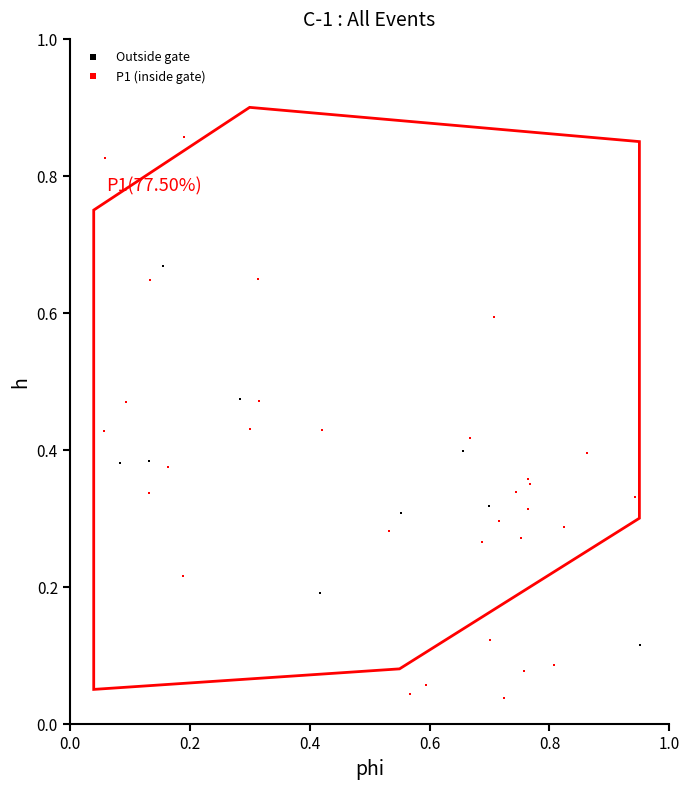

Which series has the widest spread of Y values?

P1 (inside gate)